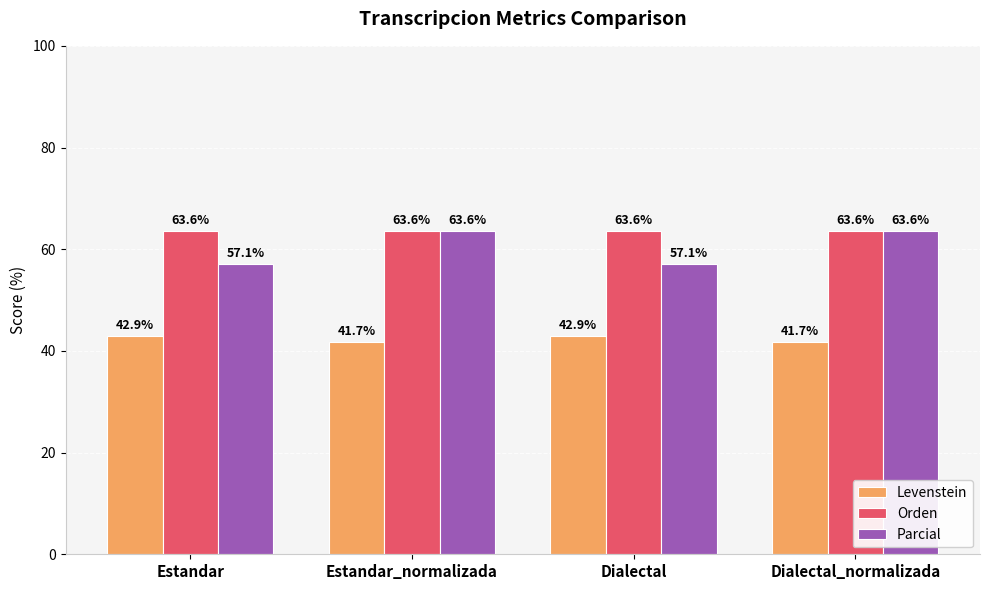

Which series has the largest total across all categories?

Orden